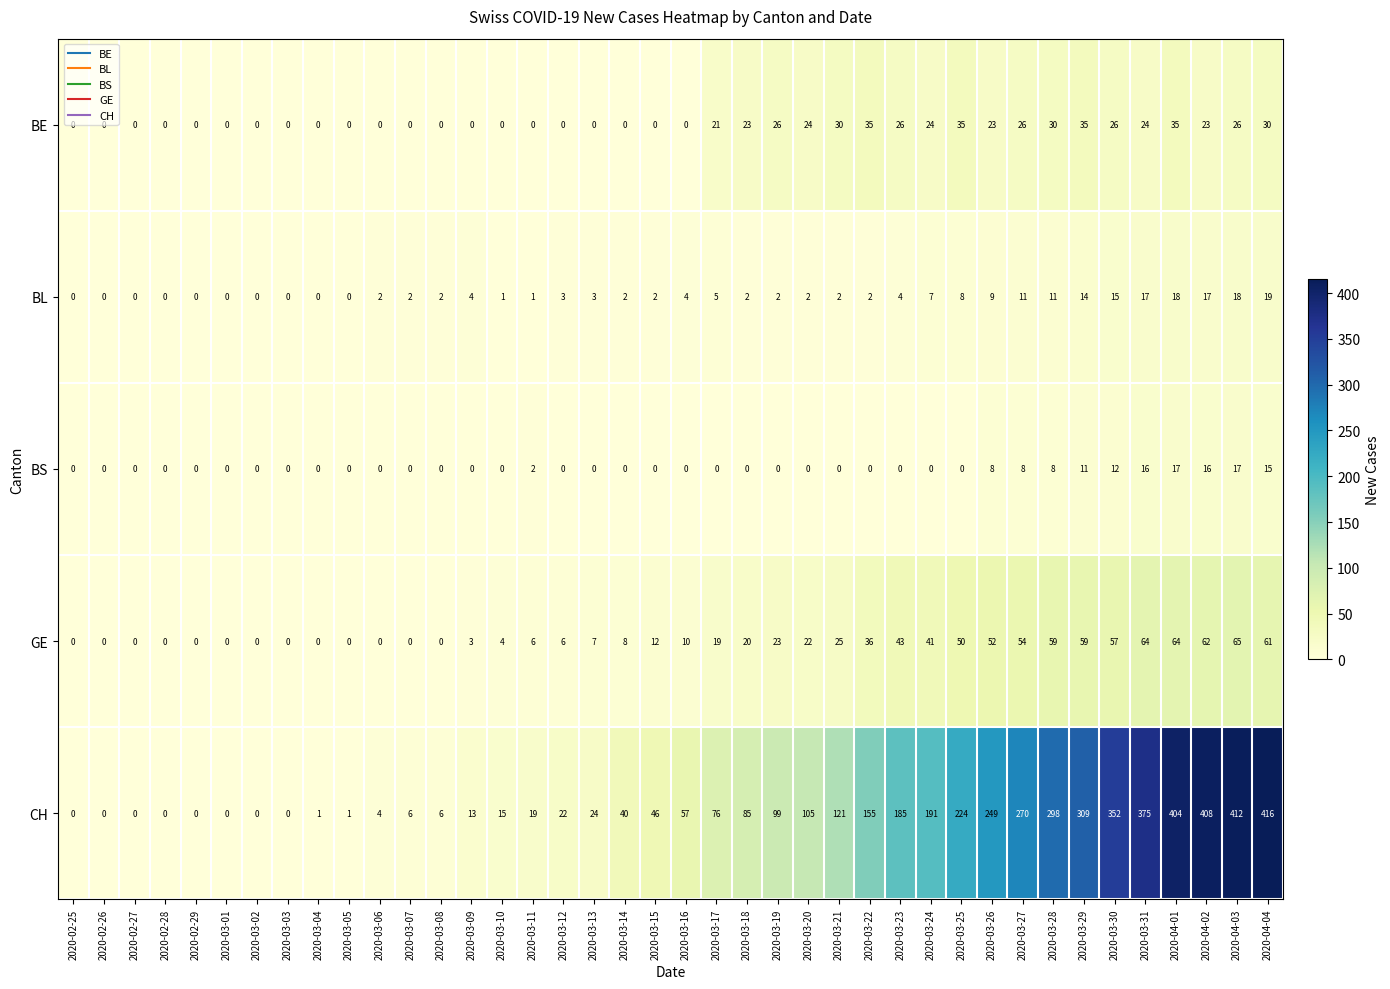

What is the difference between the highest and lowest values at 2020-03-24?

191